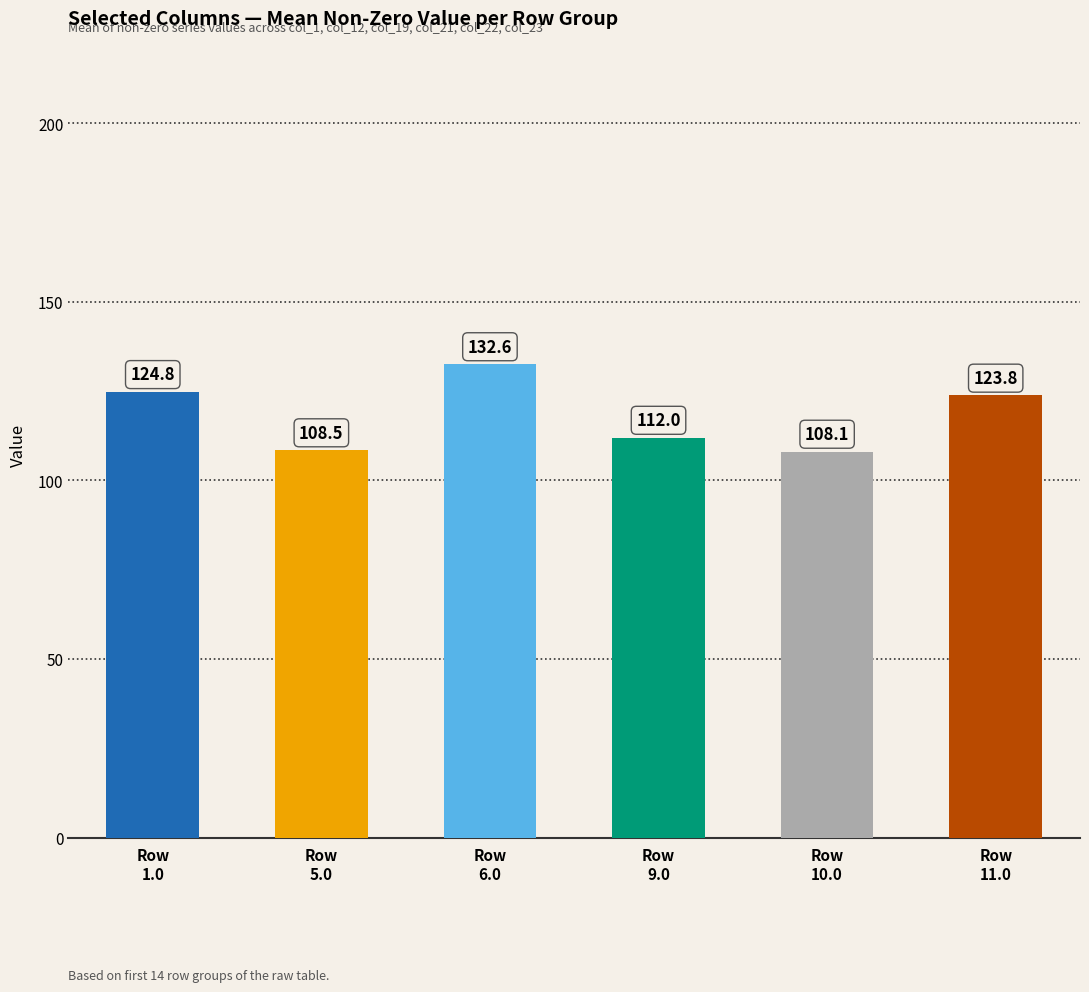

At which label does the data first exceed 123?

Row
1.0